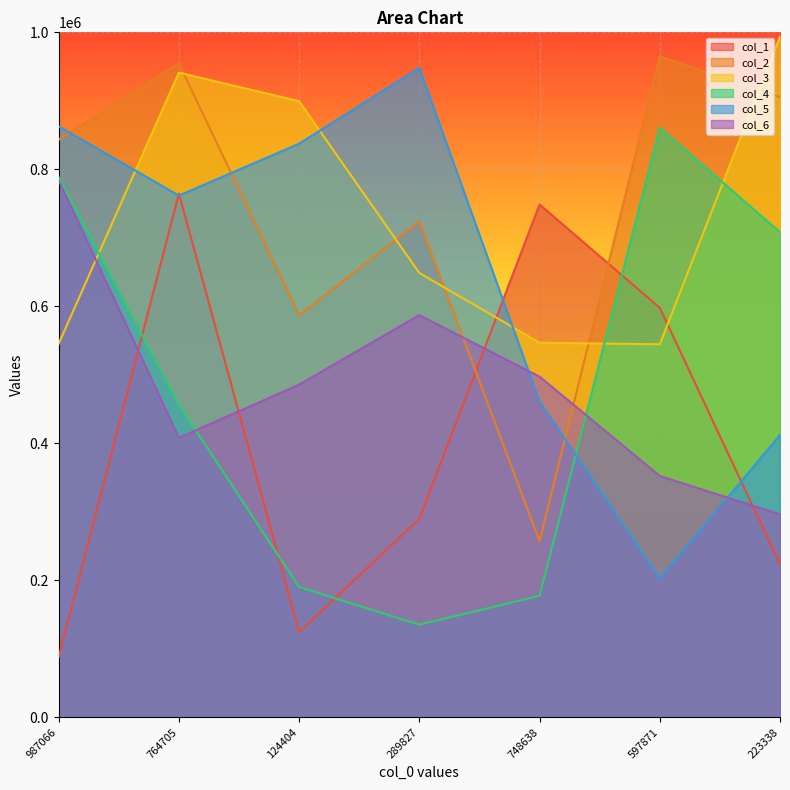

What is the label of the 5th point from the right?

124404